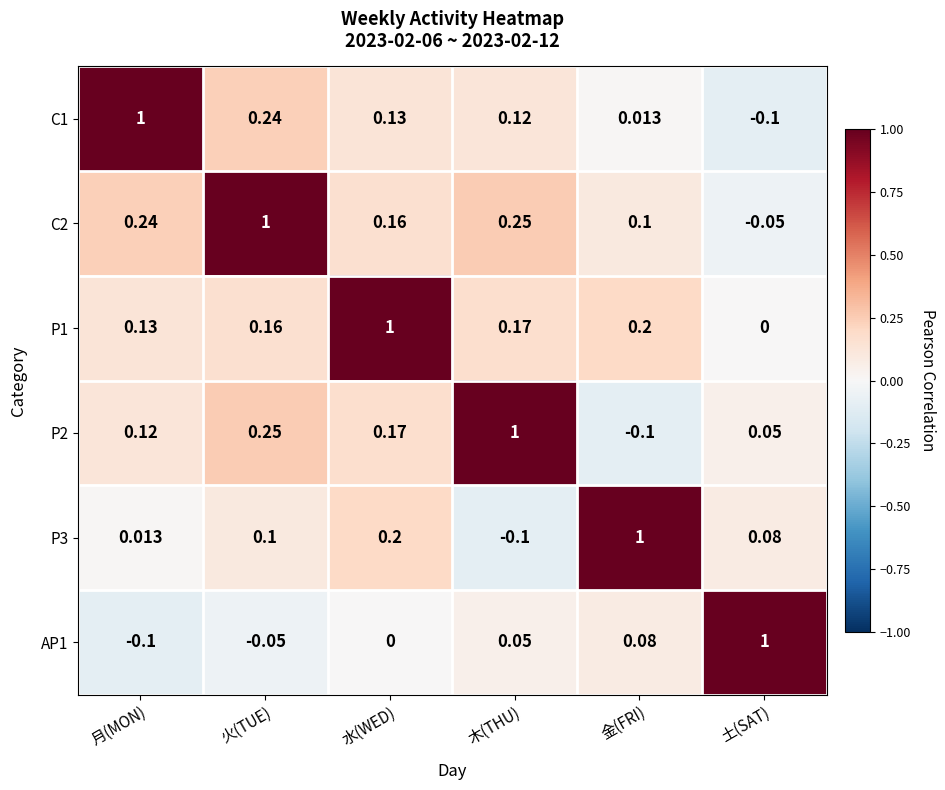

At 金(FRI), list the series in order from largest to smallest.

P3, P1, C2, AP1, C1, P2